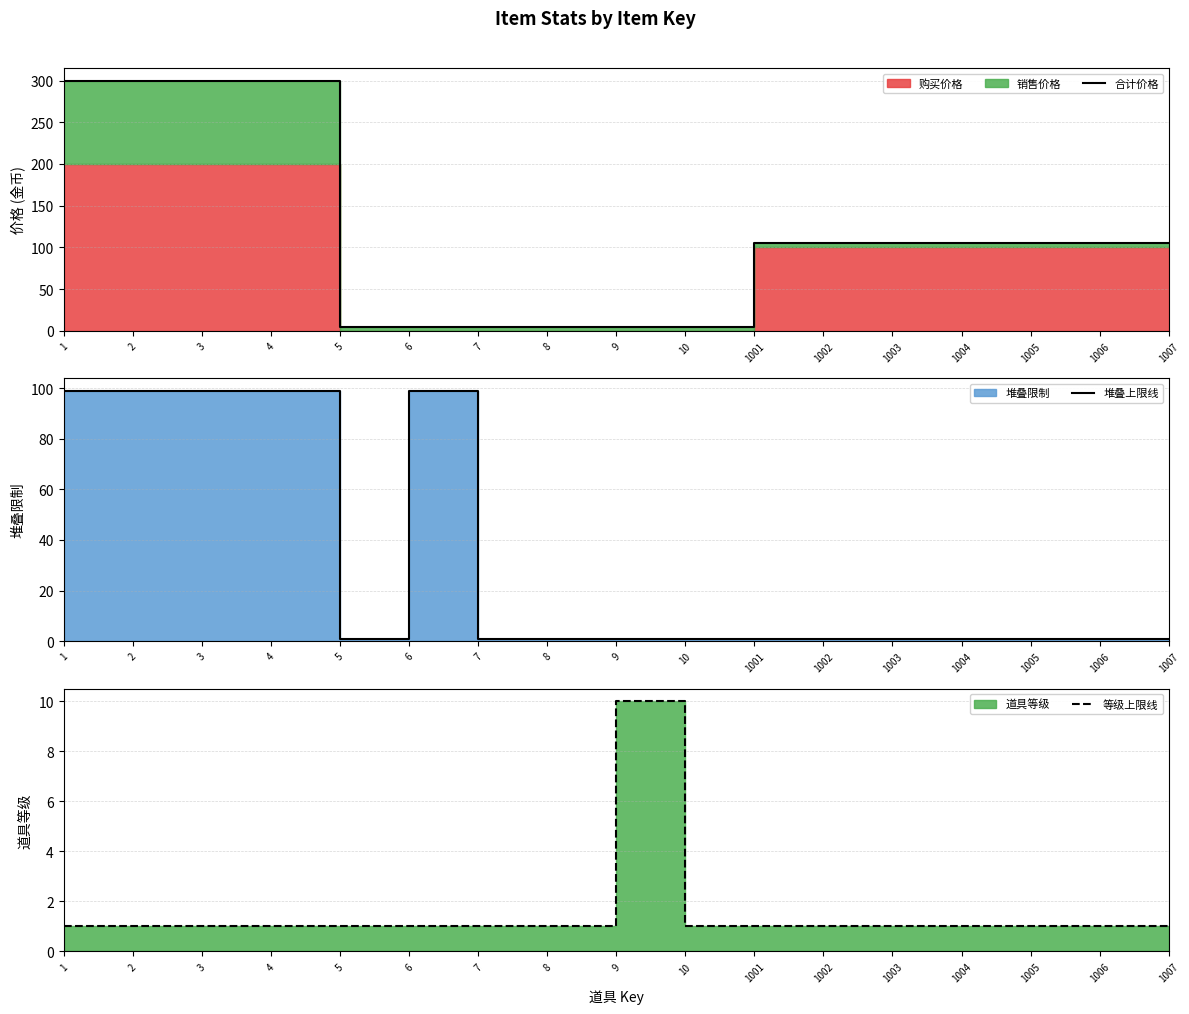

At which category does the chart reach its peak across all series?

1